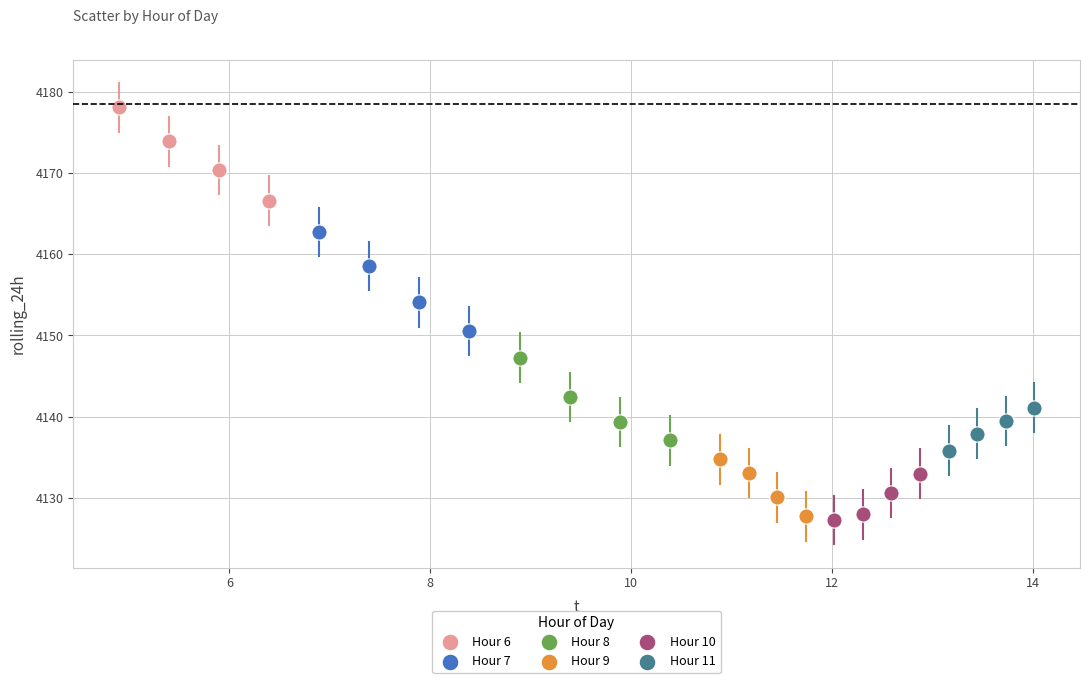

Which series reaches the maximum Y coordinate?

Hour 6